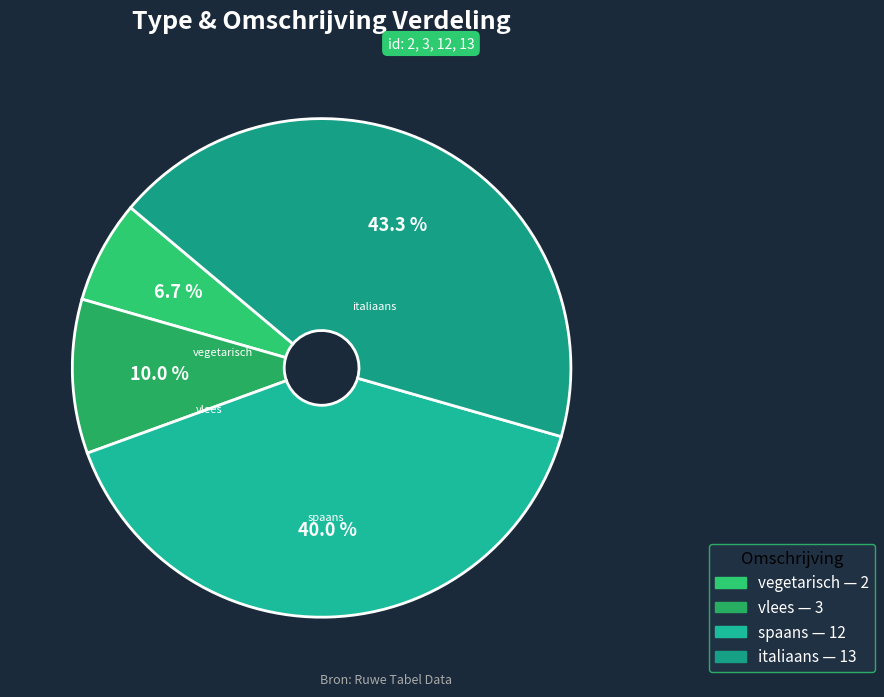

What is the largest slice in the pie chart?

italiaans